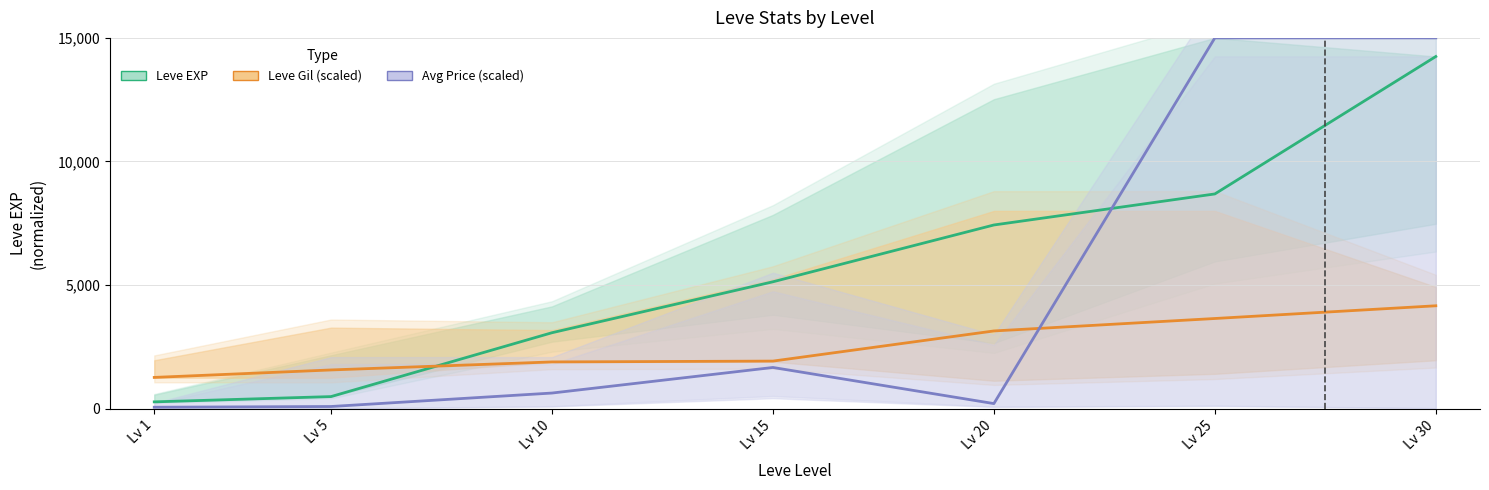

Which series has the largest total across all categories?

Leve EXP